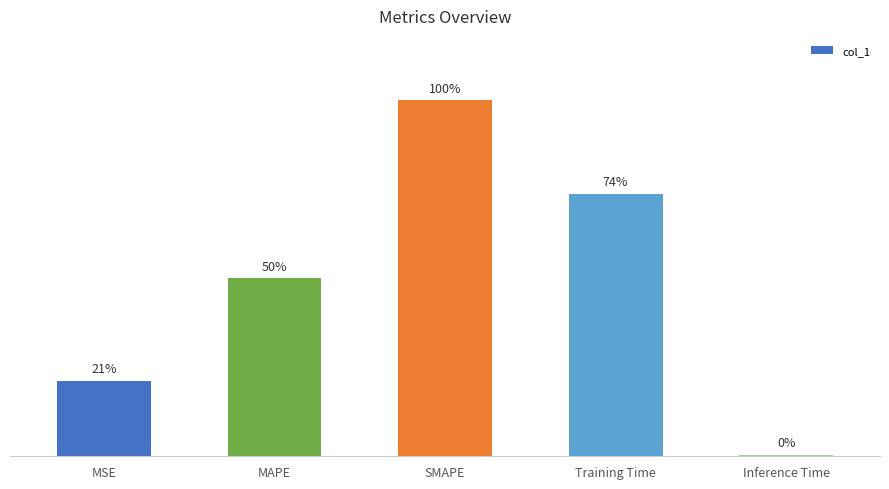

Does the chart contain any negative values?

No